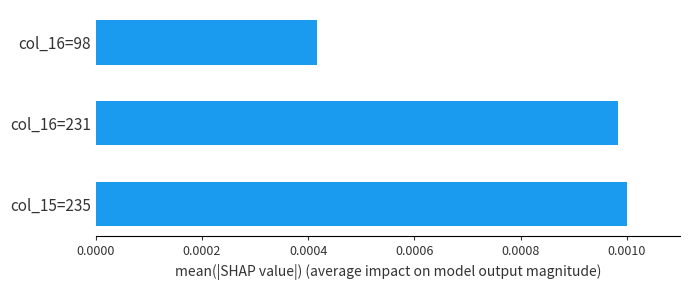

Does the chart contain stacked bars?

No